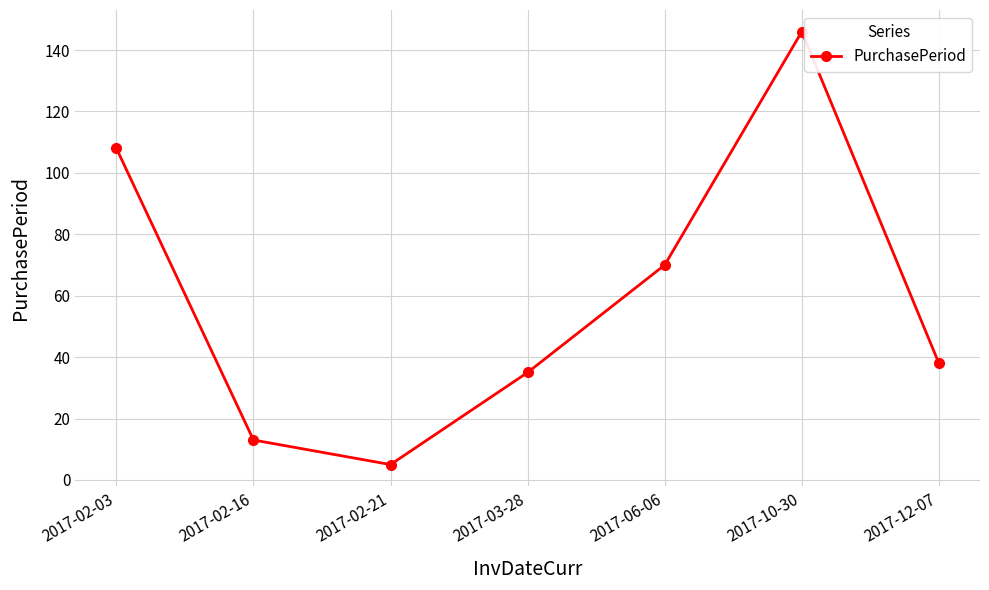

At which category does the chart reach its minimum across all series?

2017-02-21